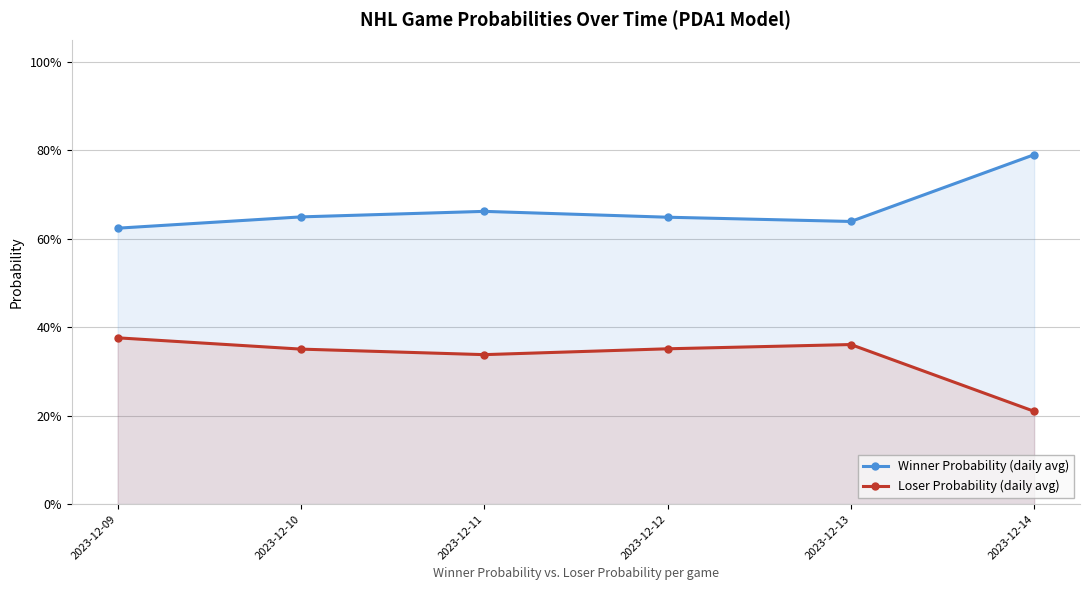

True or false: Winner Probability (daily avg) and Loser Probability (daily avg) intersect in this chart.

False